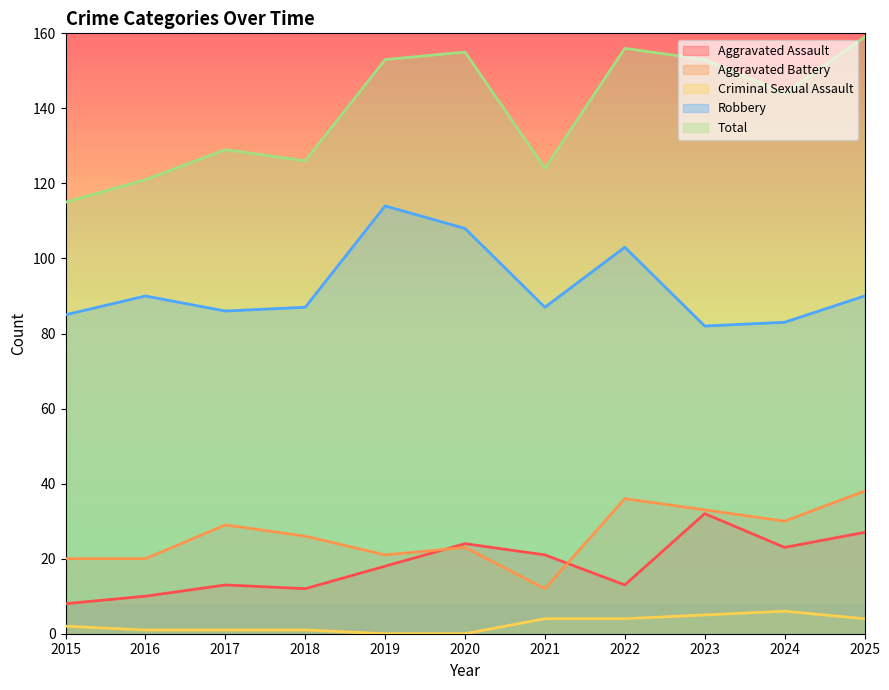

Rank the categories by Criminal Sexual Assault value from lowest to highest.

2019, 2020, 2016, 2017, 2018, 2015, 2021, 2022, 2025, 2023, 2024